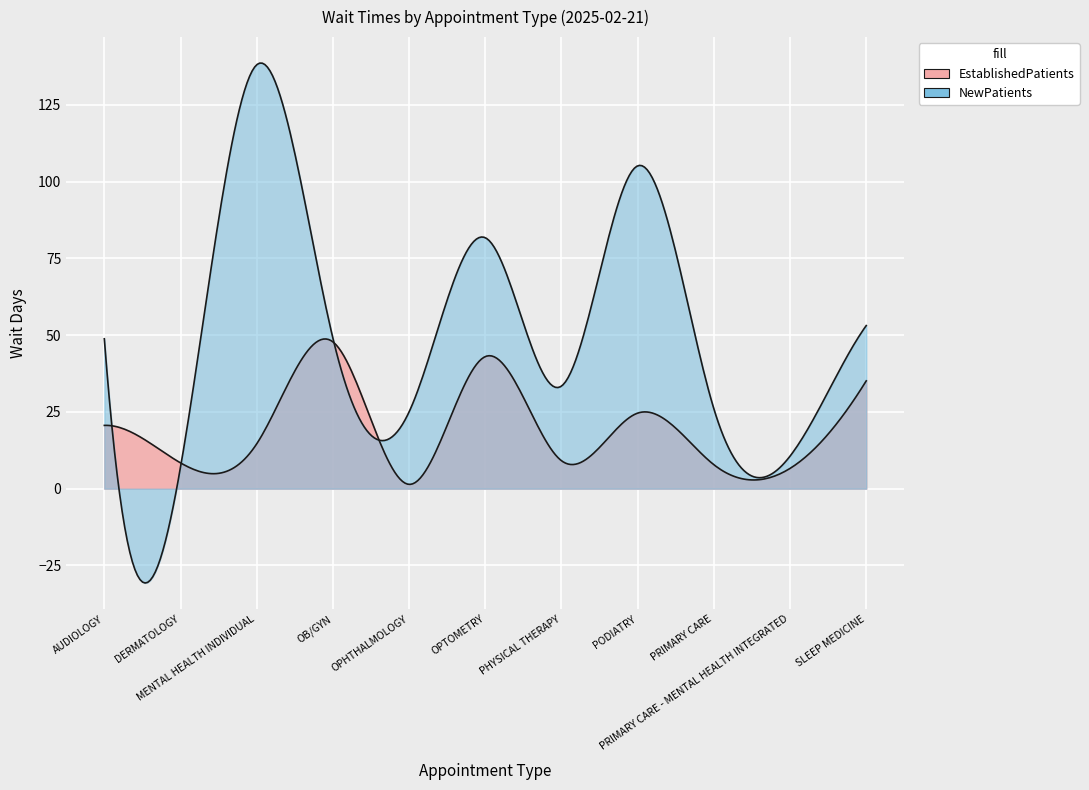

In NewPatients, how many points are higher than both neighbors (excluding endpoints)?

3